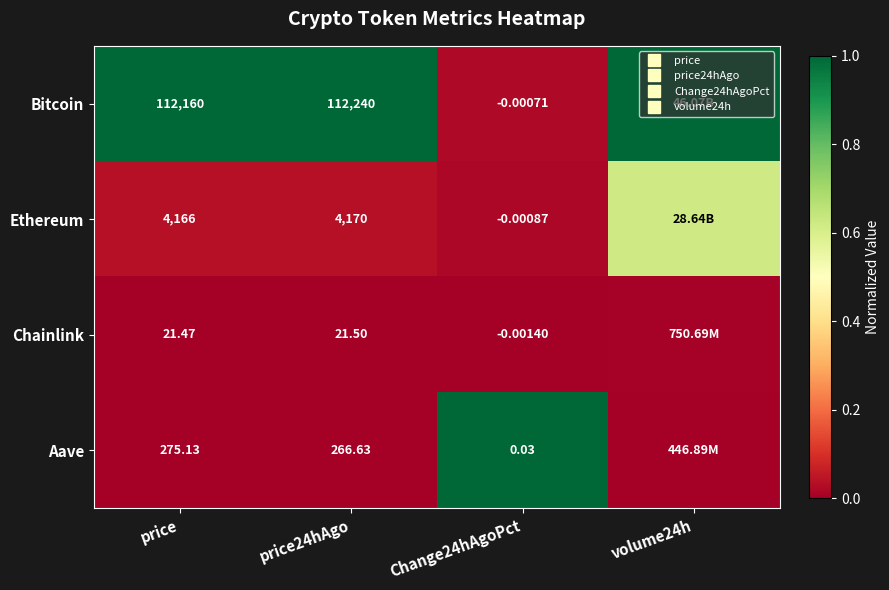

What is the difference between the maximum and minimum values in the Ethereum series?

0.6